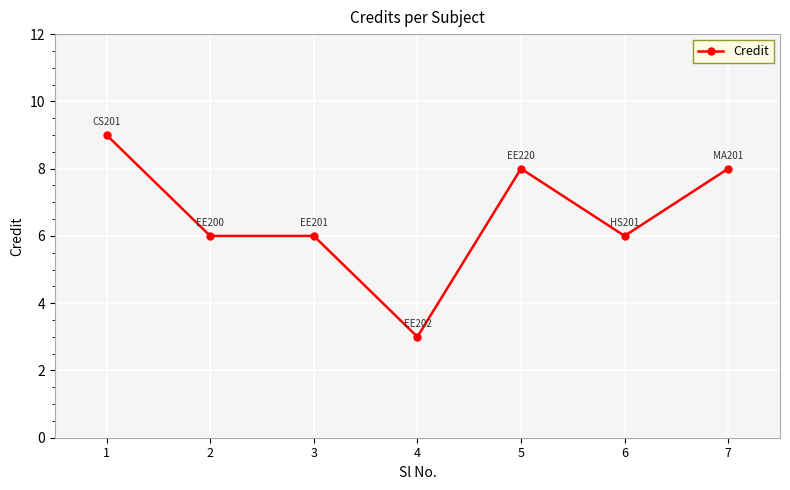

How many values are between 6 and 8?

5